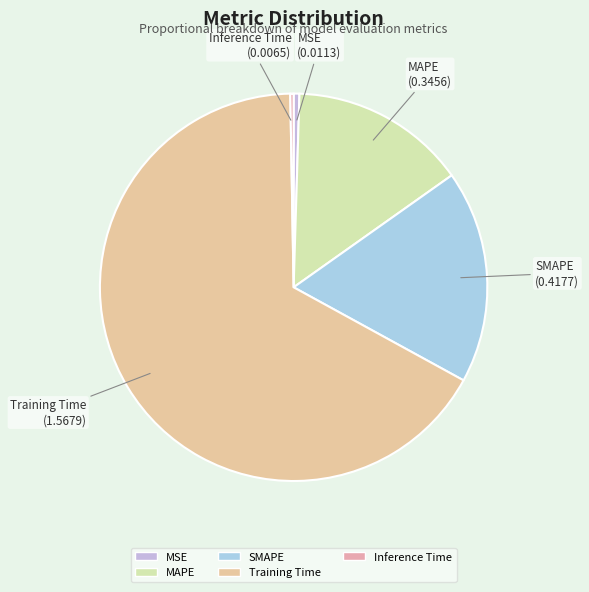

Is the sum of MAPE and MSE greater than half?

No